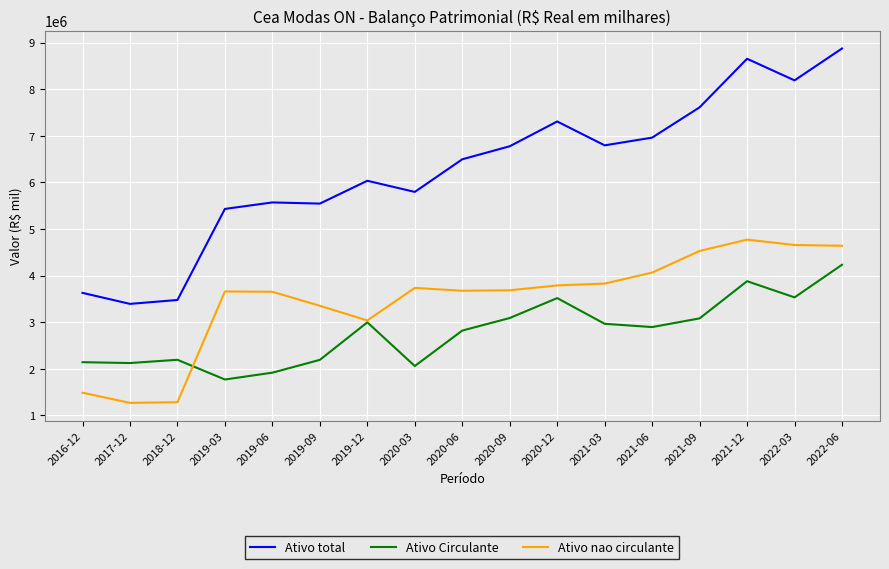

What is the highest value of the Ativo total series?

8876027